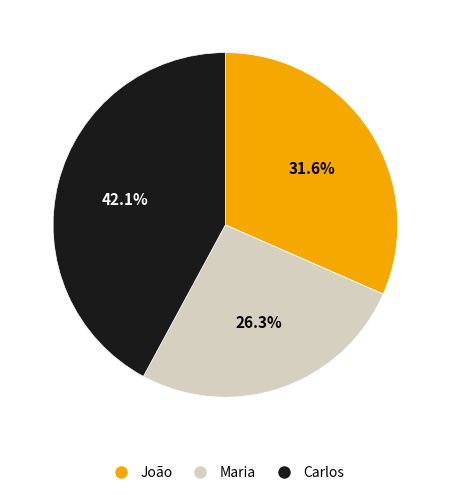

To the nearest percent, what is the combined percentage of Maria and João?

58%